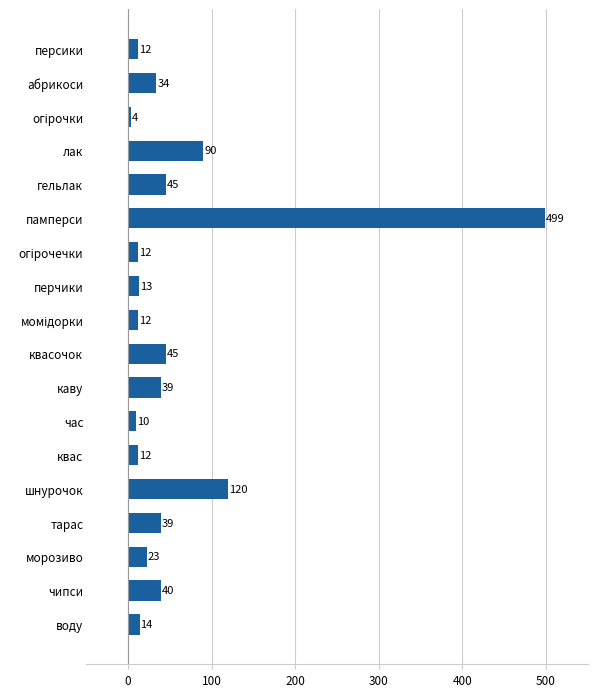

Approximately how many times larger is the value at перчики compared to персики?

1.1